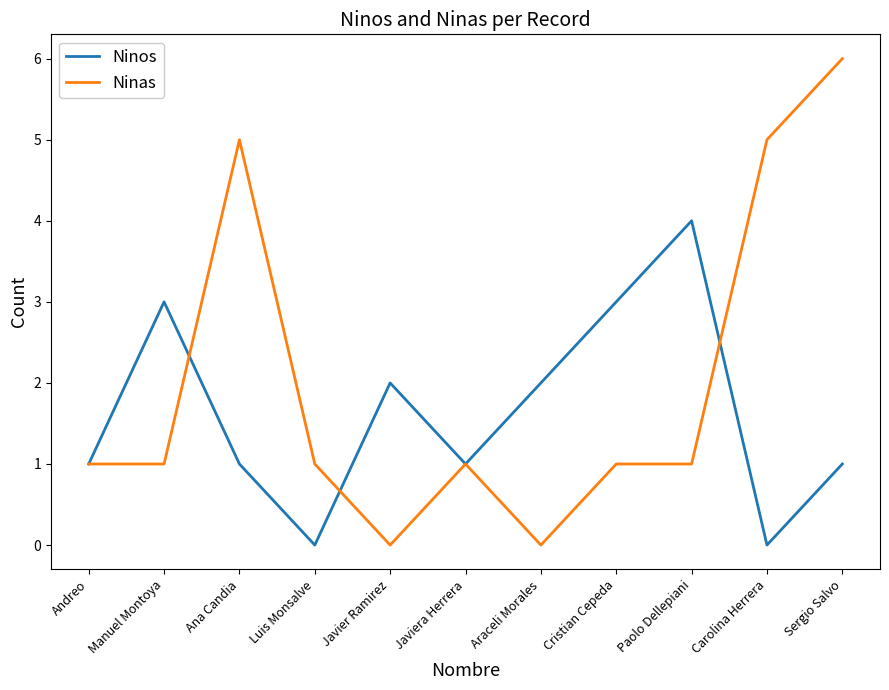

What position from the left is Javiera Herrera?

6